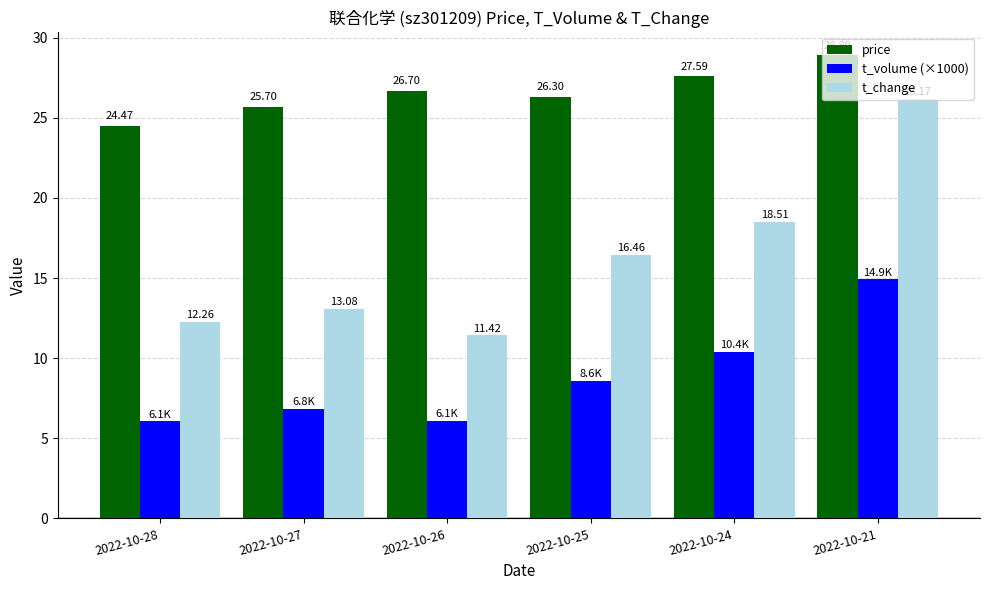

What is the average value of the t_volume (×1000) series?

8.8